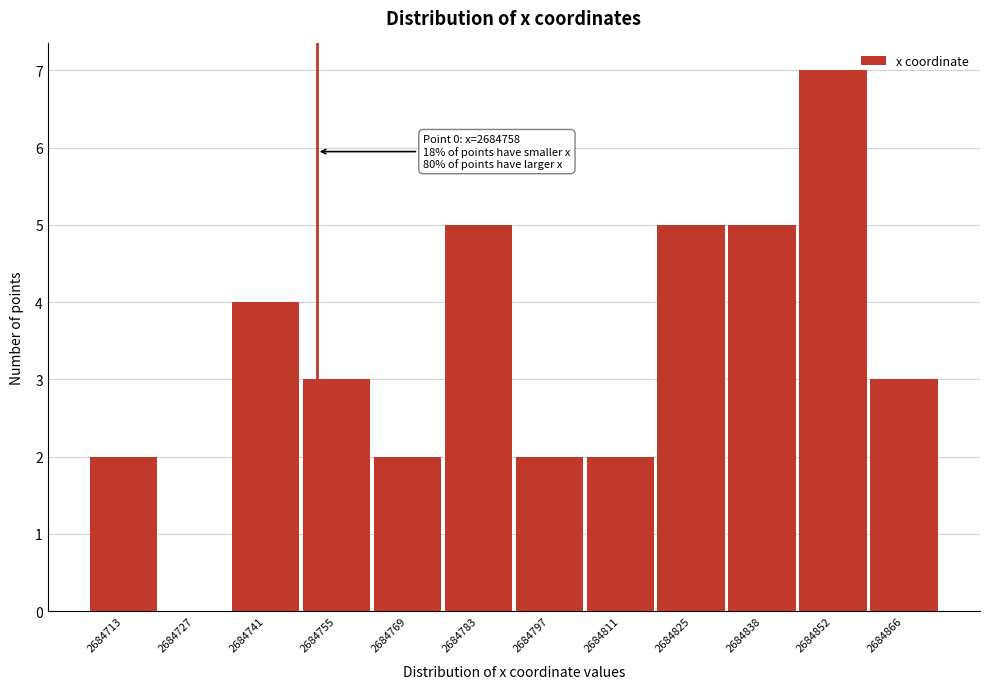

Reading left to right, transcribe all the data shown in this chart.

2684713=2	2684727=0	2684741=4	2684755=3	2684769=2	2684783=5	2684797=2	2684811=2	2684825=5	2684838=5	2684852=7	2684866=3